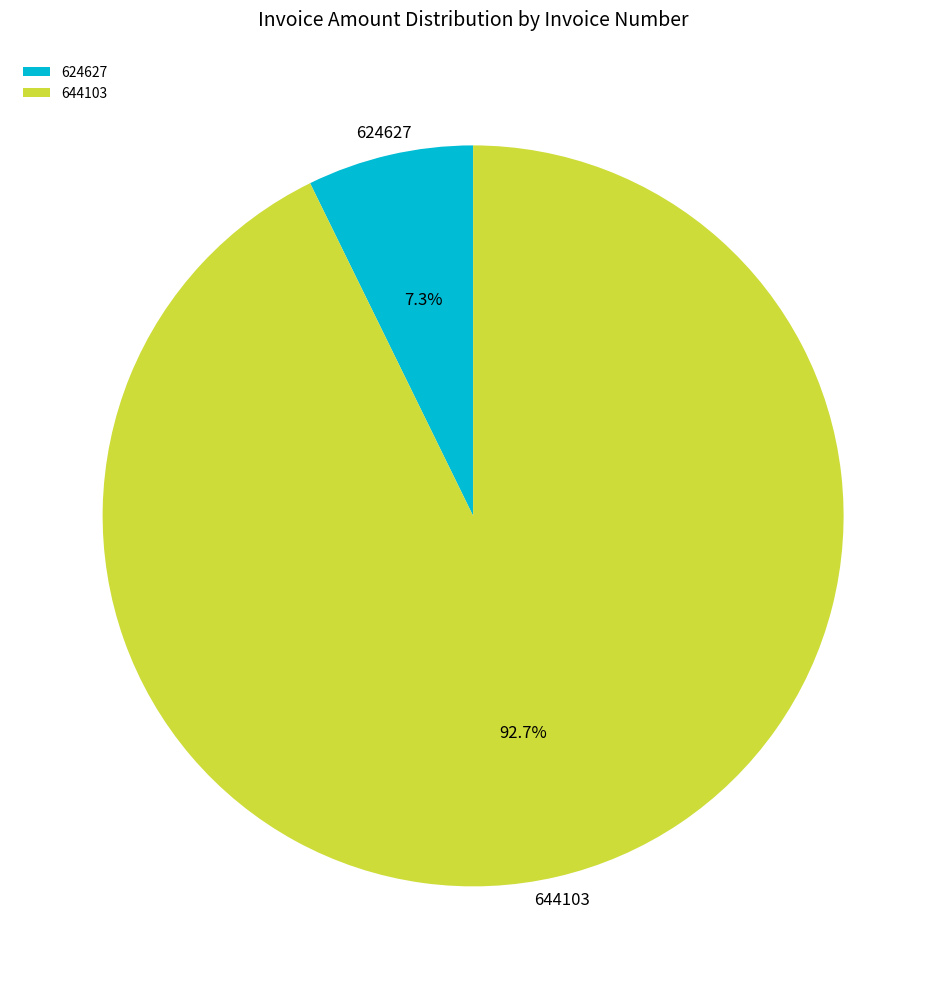

Rank the categories by value from highest to lowest.

644103, 624627